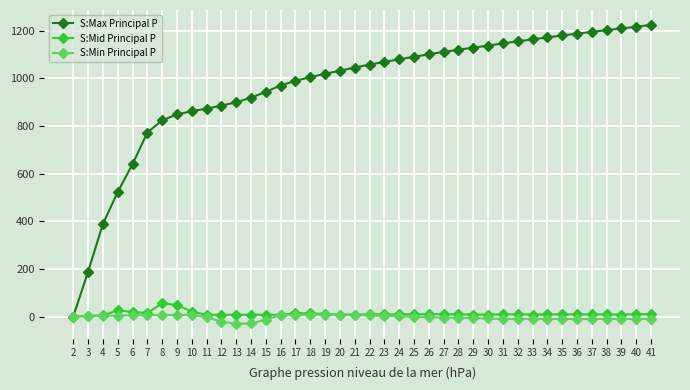

What is the maximum value shown in the chart?

1224.7